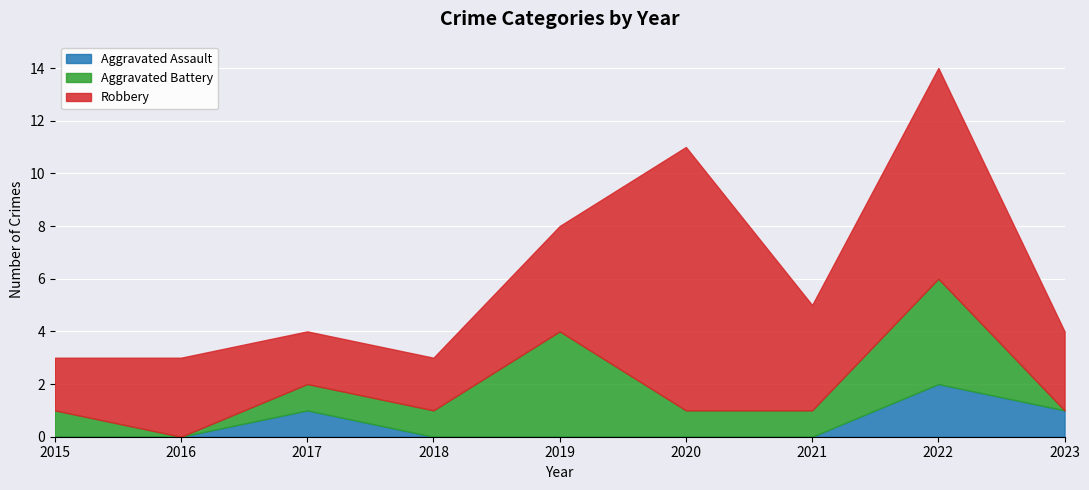

Between 2018 and 2017, which is larger?

2017